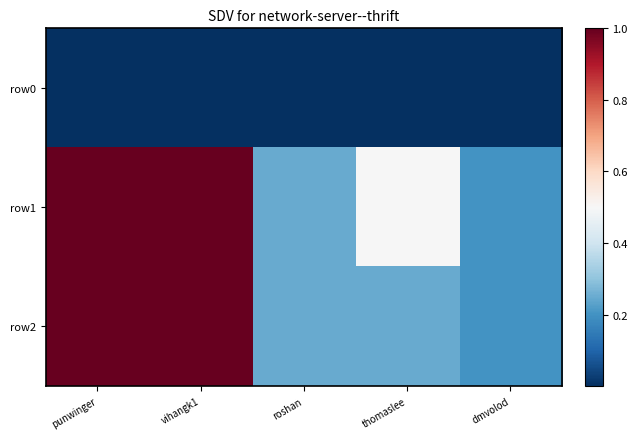

Reading left to right, what are all the values shown in this chart?

row0: punwinger=0.0	vihangk1=0.0	roshan=0.0	thomaslee=0.0	dmvolod=0.0
row1: punwinger=1.0	vihangk1=1.0	roshan=0.2	thomaslee=0.5	dmvolod=0.2
row2: punwinger=1.0	vihangk1=1.0	roshan=0.2	thomaslee=0.2	dmvolod=0.2